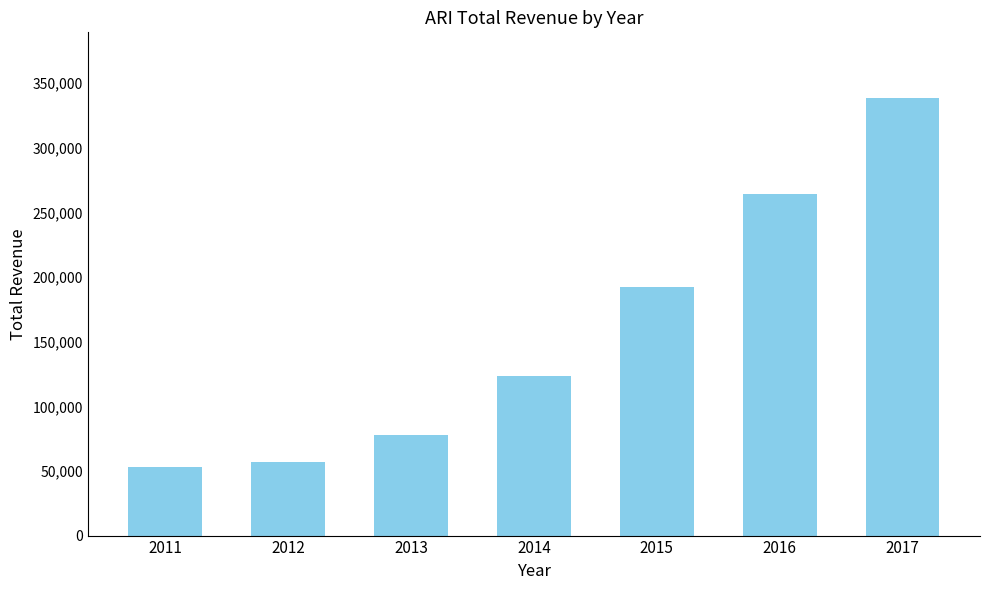

The chart shows a value of 123300 at 2014. True or false?

True